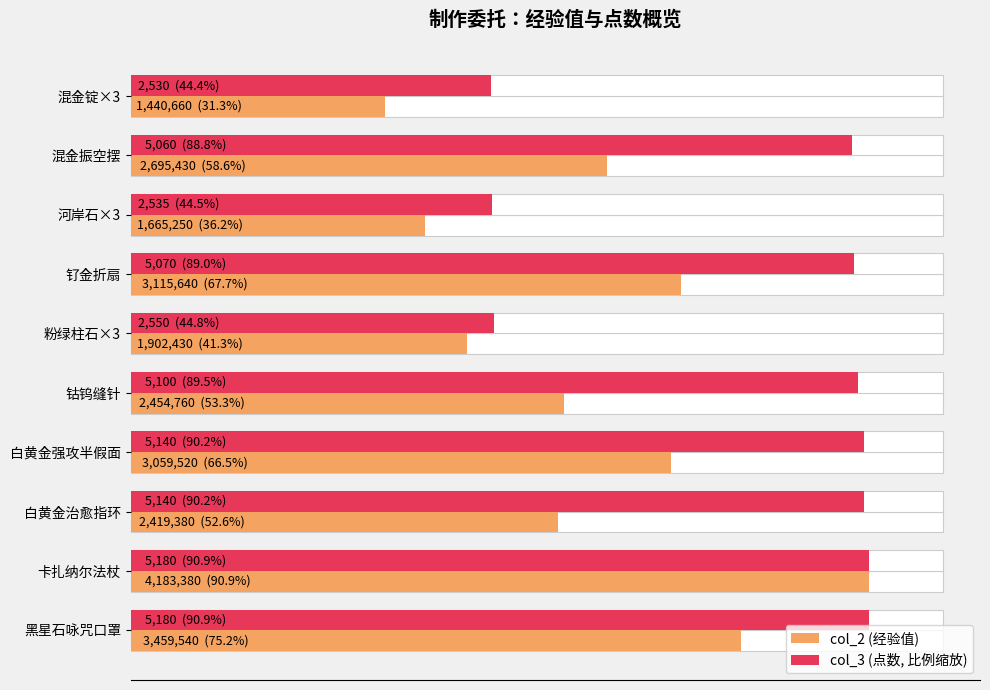

Rank the categories by col_3 (点数, 比例缩放) value from highest to lowest.

卡扎纳尔法杖, 黑星石咏咒口罩, 白黄金强攻半假面, 白黄金治愈指环, 钴钨缝针, 钌金折扇, 混金振空摆, 粉绿柱石×3, 河岸石×3, 混金锭×3